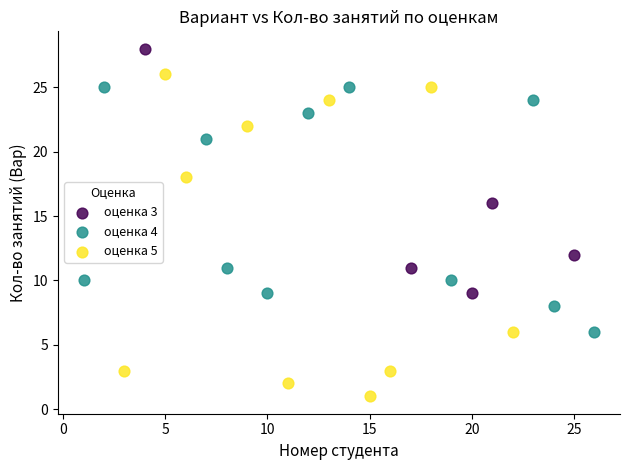

Which series reaches the maximum Y coordinate?

оценка 3